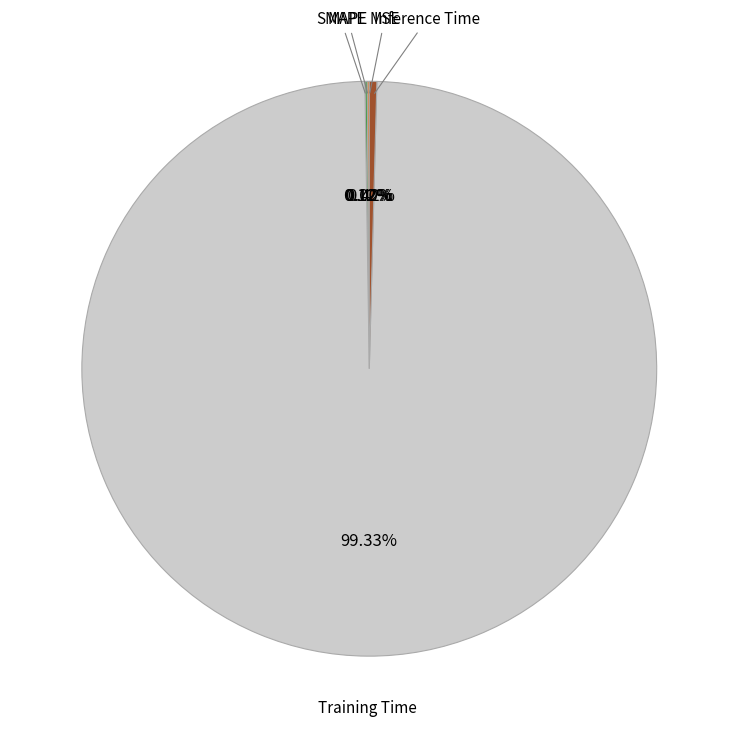

Is the sum of MAPE and MSE greater than half?

No